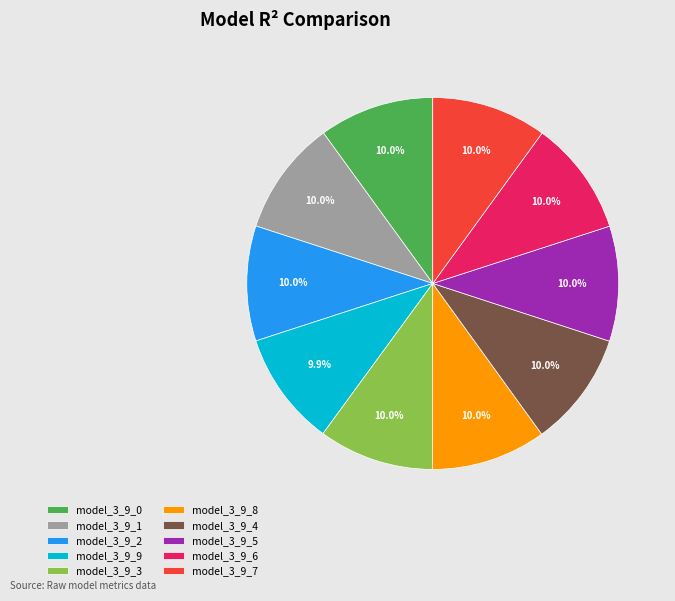

To the nearest percent, what is the combined percentage of model_3_9_3 and model_3_9_0?

20%